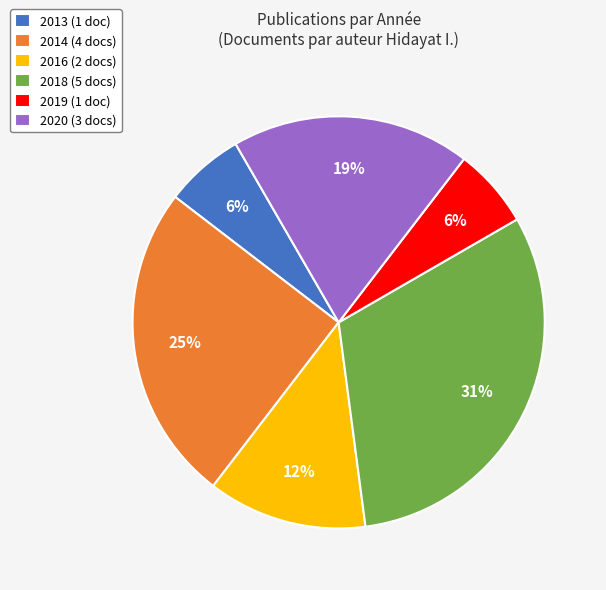

To the nearest percent, what is the combined percentage of 2020 (3 docs) and 2014 (4 docs)?

44%